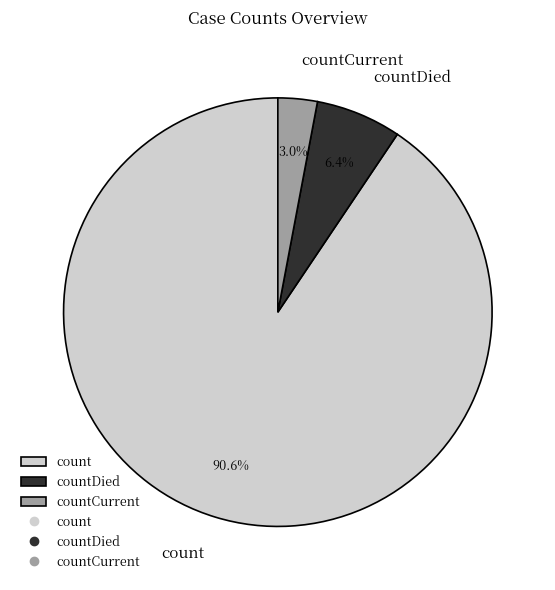

To the nearest percent, what portion does count represent?

91%